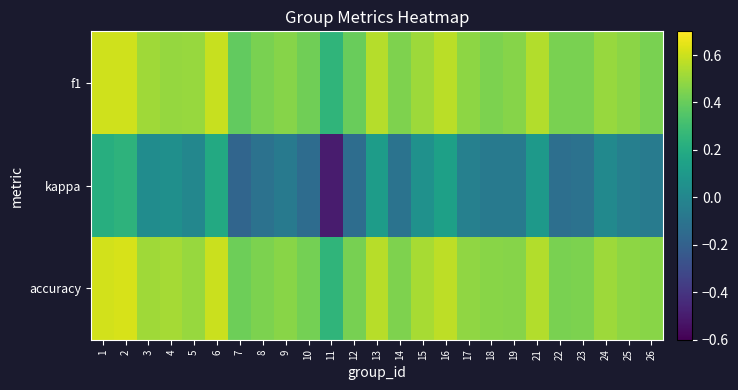

Reading left to right, list all the values displayed in this chart.

f1: 1=0.6	2=0.6	3=0.5	4=0.5	5=0.5	6=0.6	7=0.4	8=0.4	9=0.5	10=0.4	11=0.2	12=0.4	13=0.6	14=0.4	15=0.5	16=0.6	17=0.5	18=0.4	19=0.5	21=0.5	22=0.4	23=0.4	24=0.5	25=0.5	26=0.4
kappa: 1=0.2	2=0.2	3=0.0	4=0.0	5=0.0	6=0.2	7=-0.2	8=-0.1	9=-0.1	10=-0.1	11=-0.5	12=-0.1	13=0.1	14=-0.1	15=0.1	16=0.1	17=-0.0	18=-0.1	19=-0.1	21=0.1	22=-0.1	23=-0.1	24=0.0	25=-0.0	26=-0.1
accuracy: 1=0.6	2=0.6	3=0.5	4=0.5	5=0.5	6=0.6	7=0.4	8=0.4	9=0.5	10=0.4	11=0.2	12=0.4	13=0.6	14=0.4	15=0.5	16=0.6	17=0.5	18=0.5	19=0.5	21=0.6	22=0.4	23=0.4	24=0.5	25=0.5	26=0.5